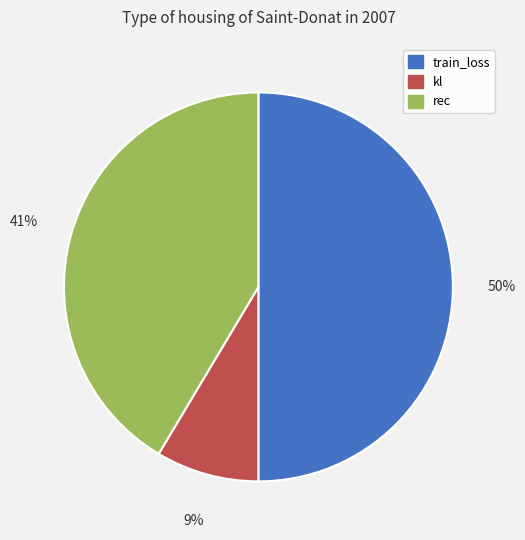

Which has a higher value, kl or rec?

rec